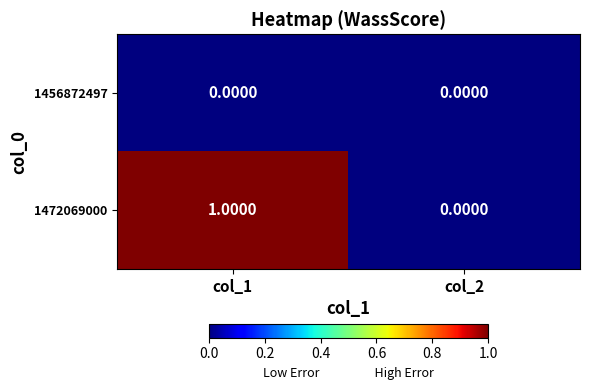

Which series has the largest total across all categories?

1472069000